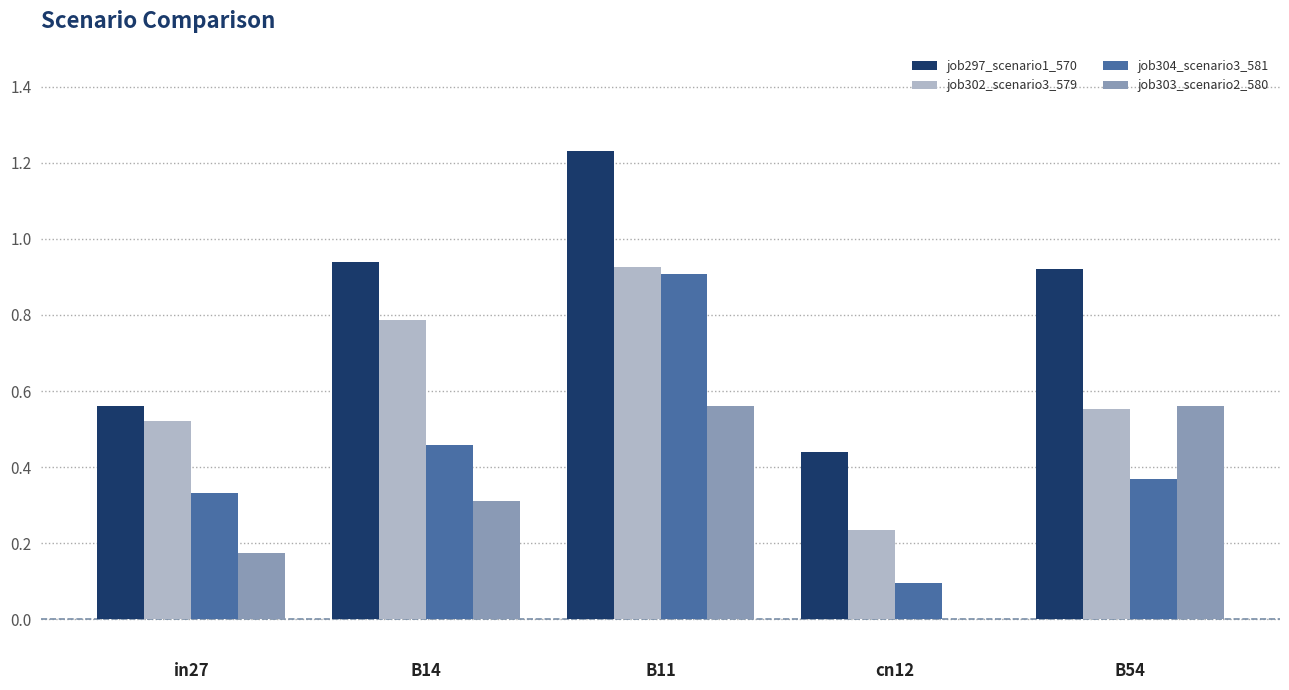

Is the value of job297_scenario1_570 at in27 greater than the value of job304_scenario3_581 at B54?

Yes